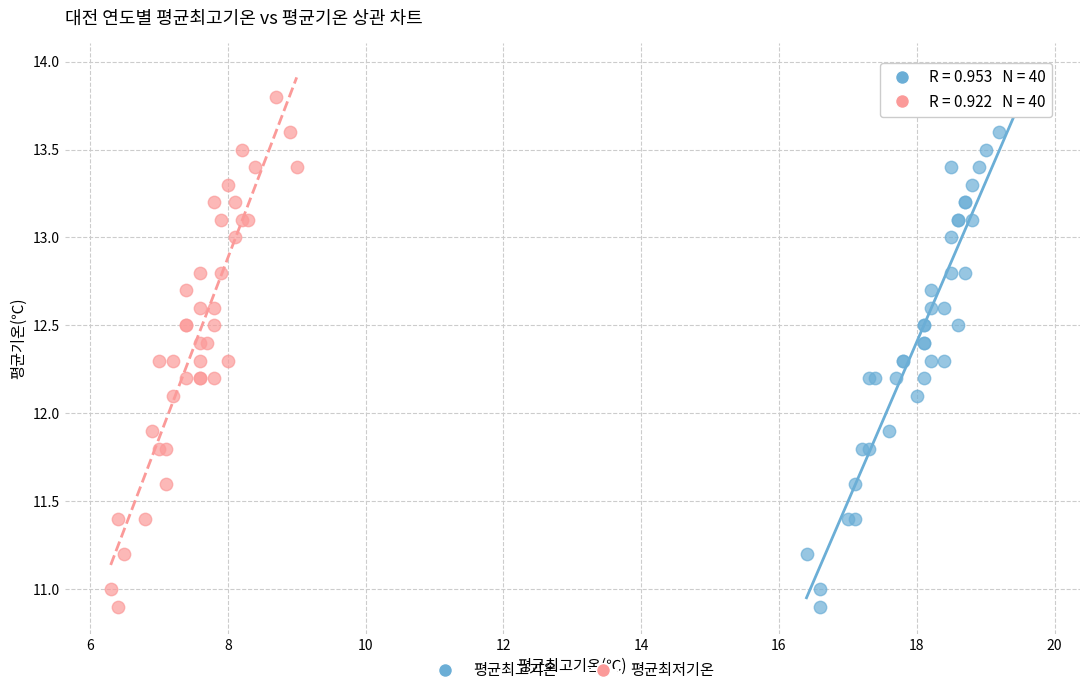

What are all the series names shown in the legend?

평균최고기온, 평균최저기온